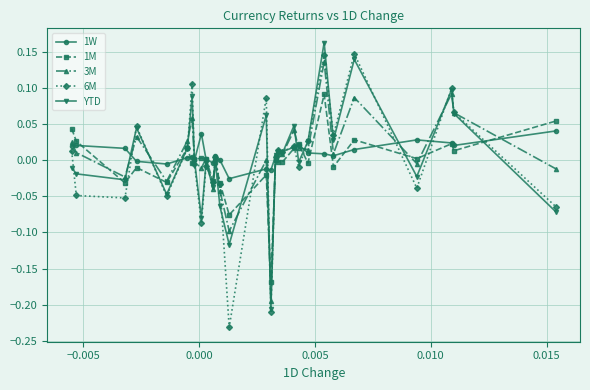

What is the difference between the maximum and minimum values in the YTD series?

0.4